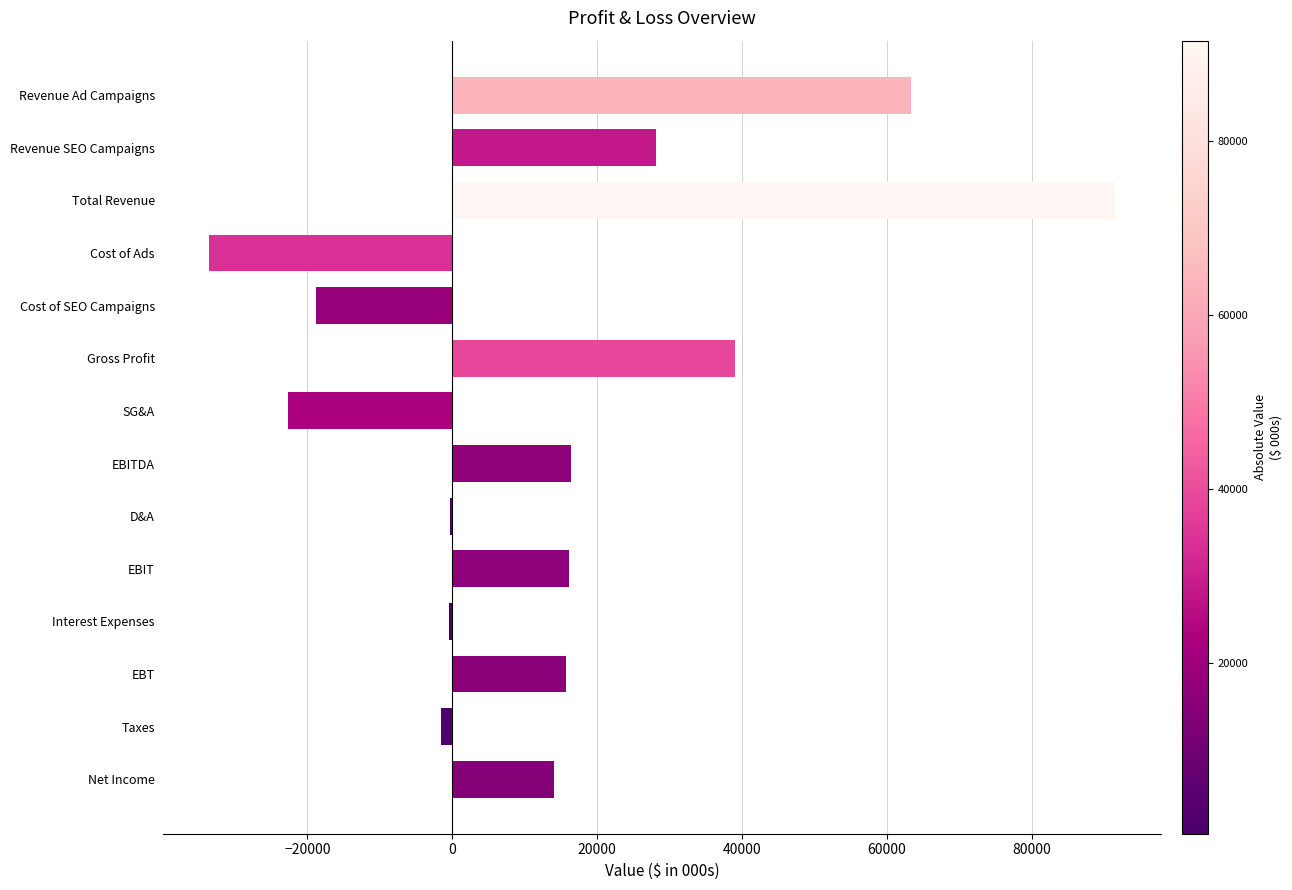

The value at Cost of Ads is -33634.0. True or false?

True